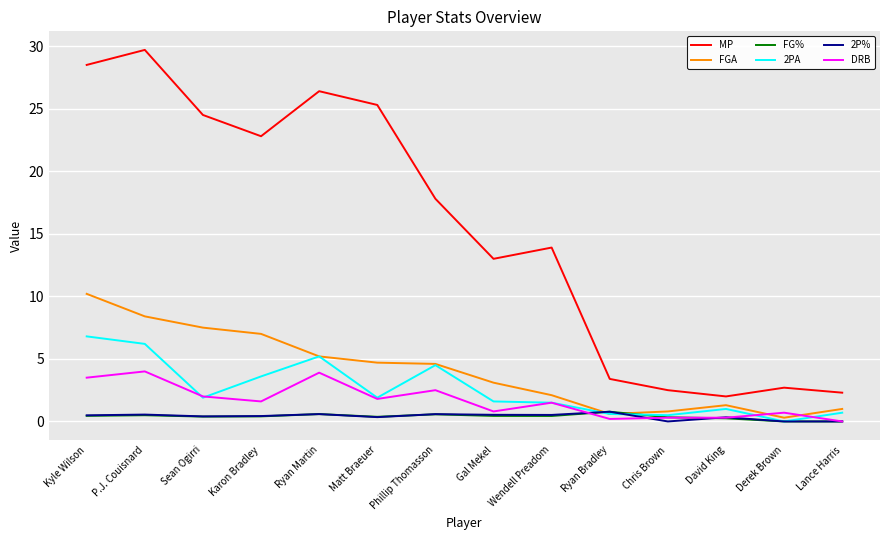

What is the average value of the DRB series?

1.7